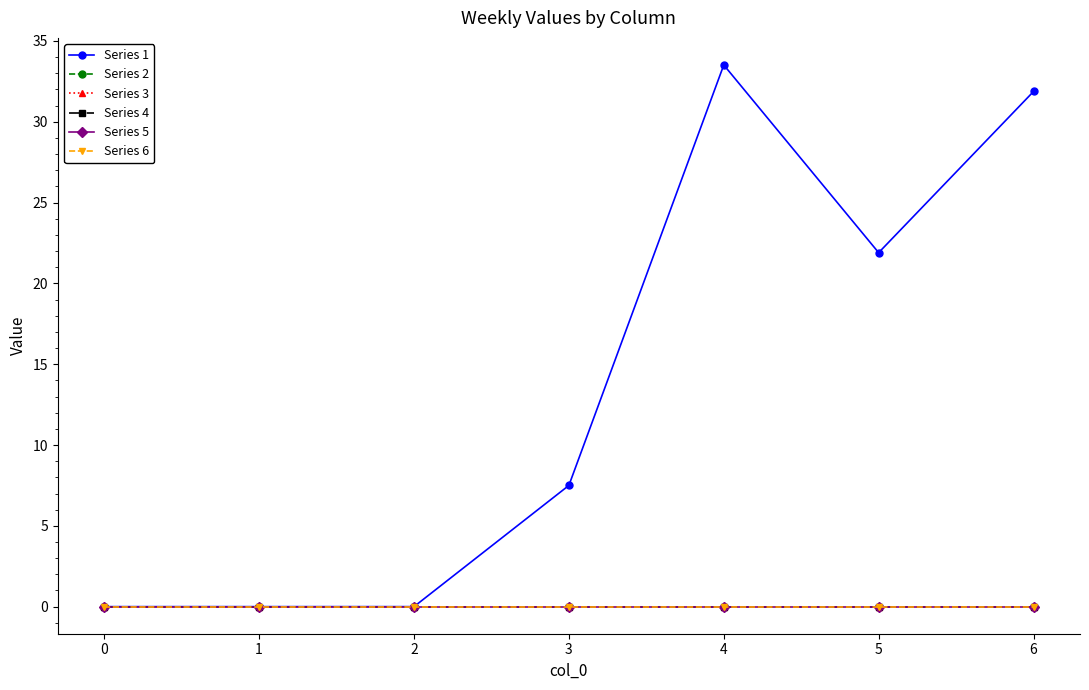

Reading left to right, transcribe all the data shown in this chart.

Series 1: 0.0	0.0	0.0	7.5	33.5	21.9	31.9
Series 2: 0.0	0.0	0.0	0.0	0.0	0.0	0.0
Series 3: 0.0	0.0	0.0	0.0	0.0	0.0	0.0
Series 4: 0.0	0.0	0.0	0.0	0.0	0.0	0.0
Series 5: 0.0	0.0	0.0	0.0	0.0	0.0	0.0
Series 6: 0.0	0.0	0.0	0.0	0.0	0.0	0.0